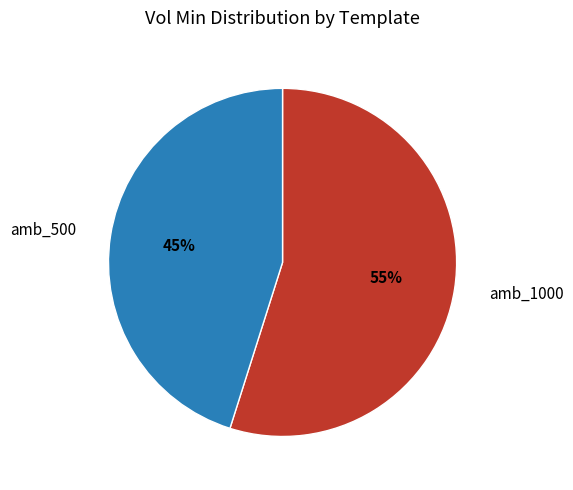

The amb_1000 slice represents 62% of the pie. True or false?

False